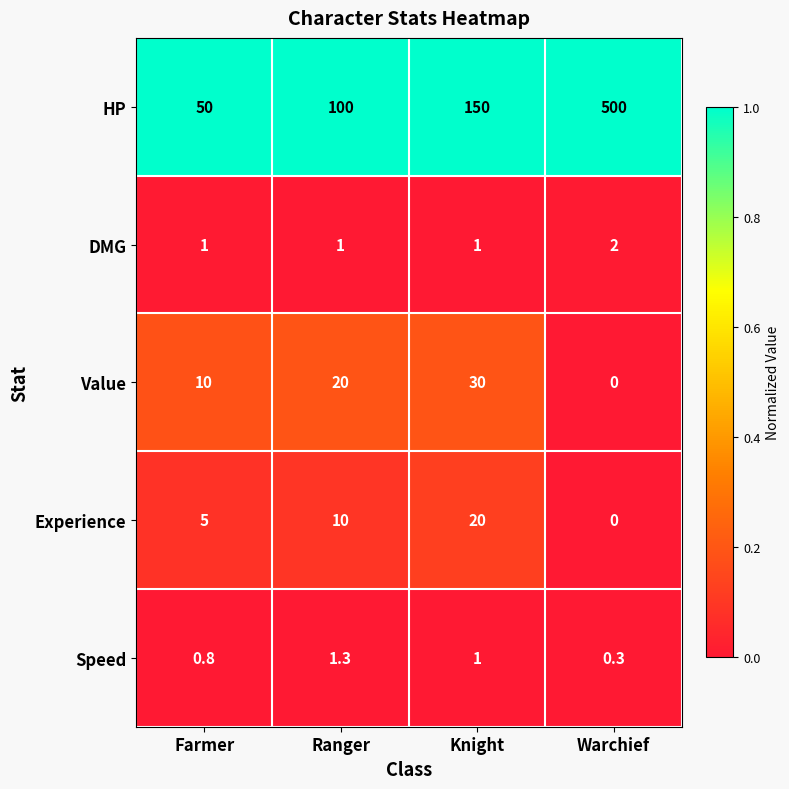

Which category has the lowest value across all series?

Warchief